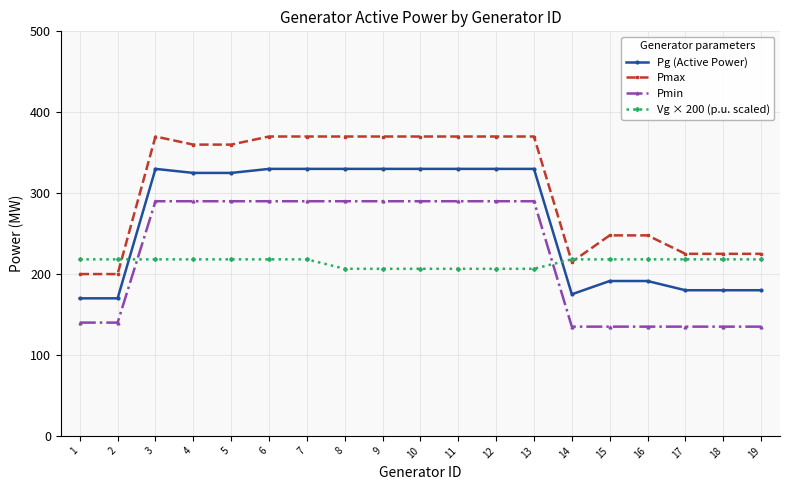

What is the spread (max minus min) of values at 5?

141.8